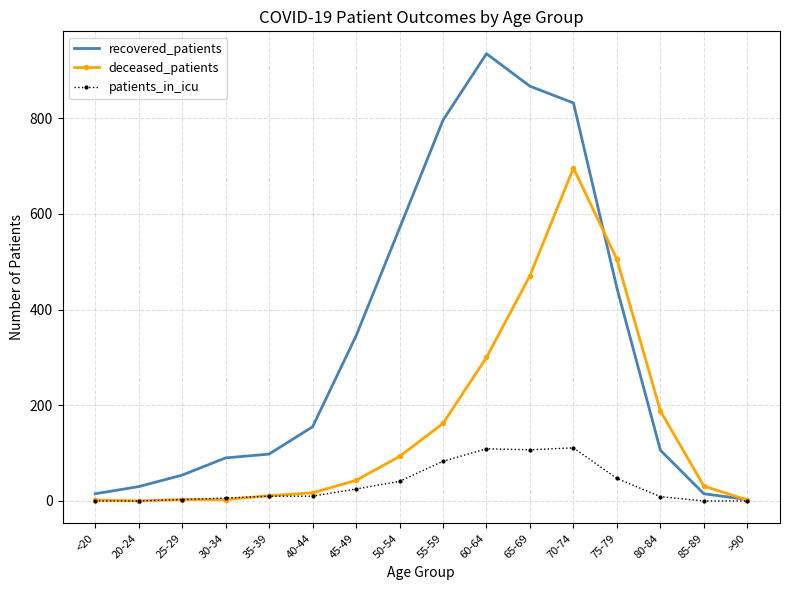

What are all the series names shown in the legend?

recovered_patients, deceased_patients, patients_in_icu